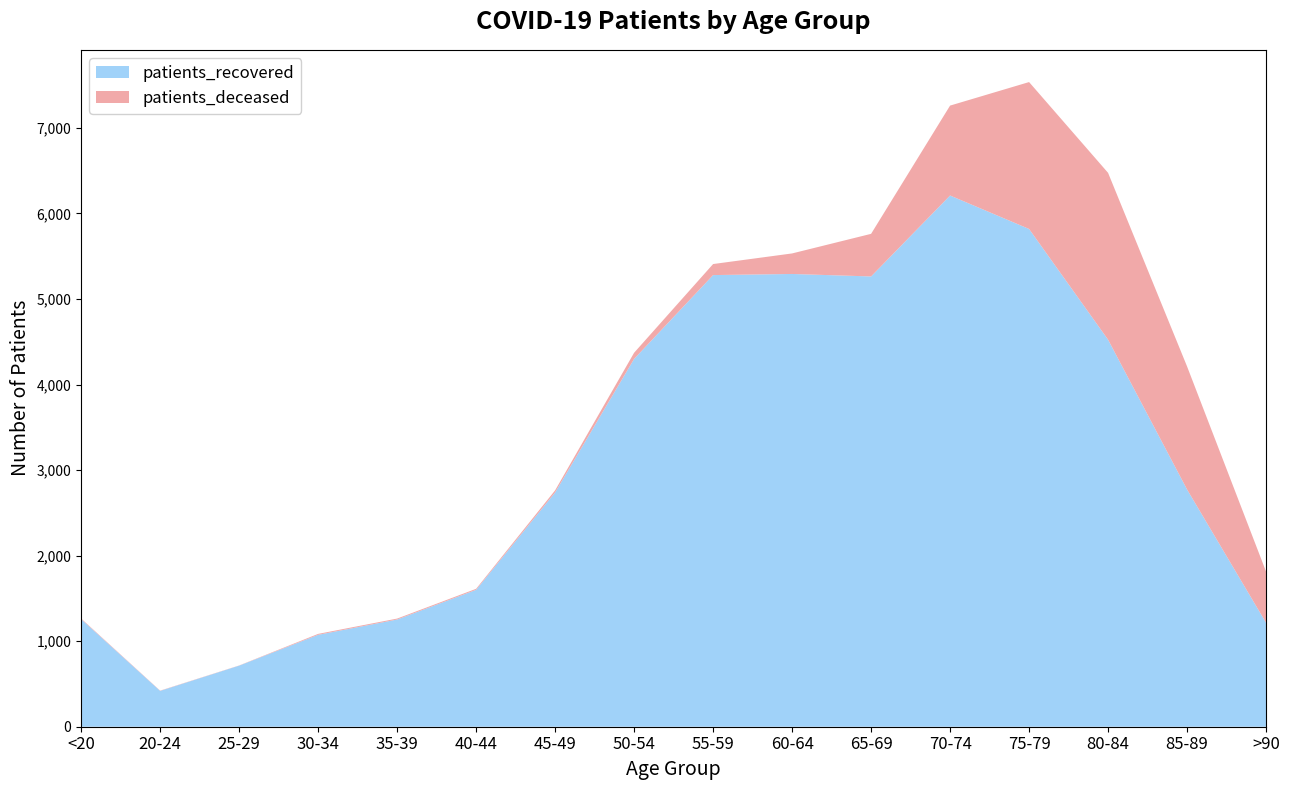

Reading right to left, what are all the values shown in this chart?

patients_recovered: 1215	2773	4524	5818	6209	5263	5292	5279	4299	2738	1600	1253	1074	714	419	1258
patients_deceased: 598	1438	1950	1717	1051	498	240	129	72	25	12	11	11	2	3	7